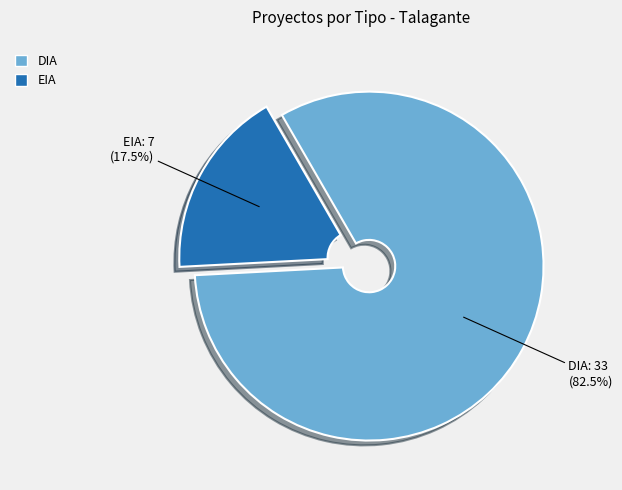

Rank the categories by value from lowest to highest.

EIA, DIA